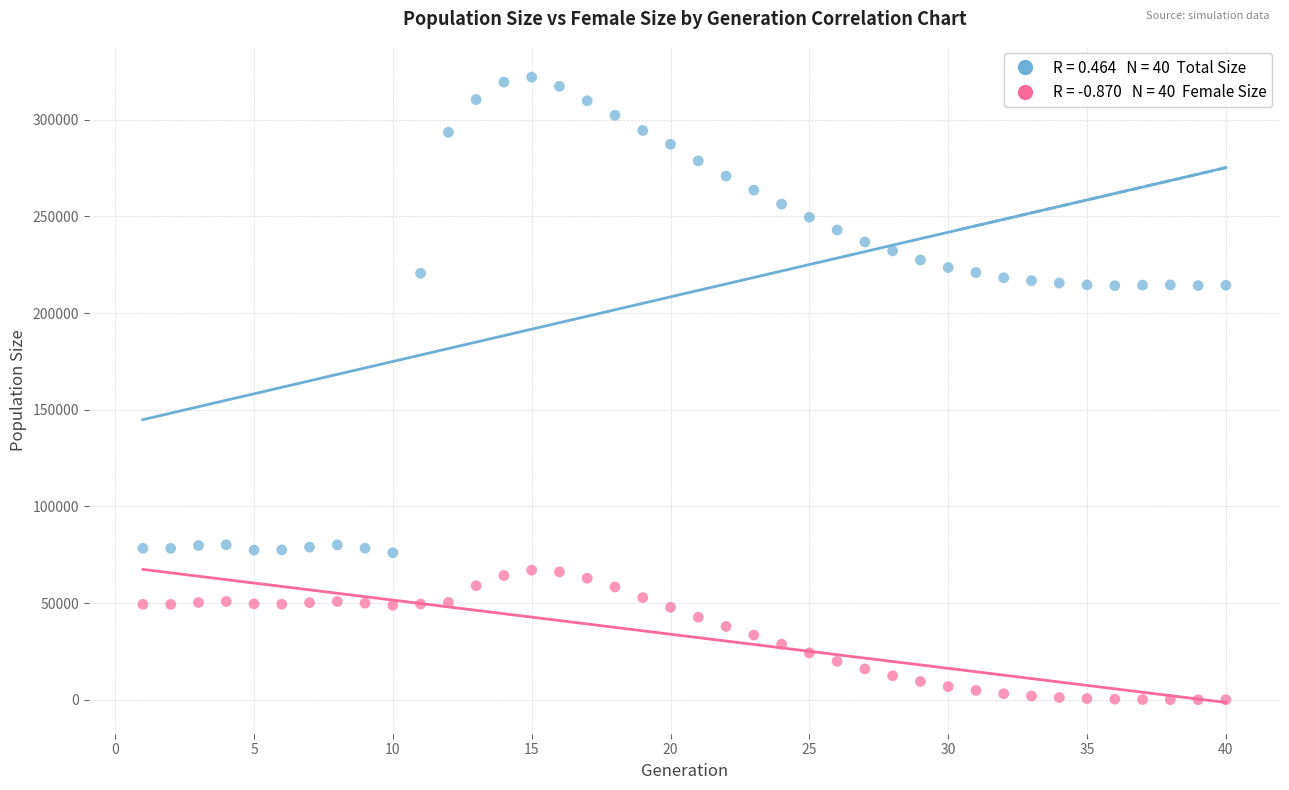

Across all data points, what is the range of Y values (max minus min)?

322001